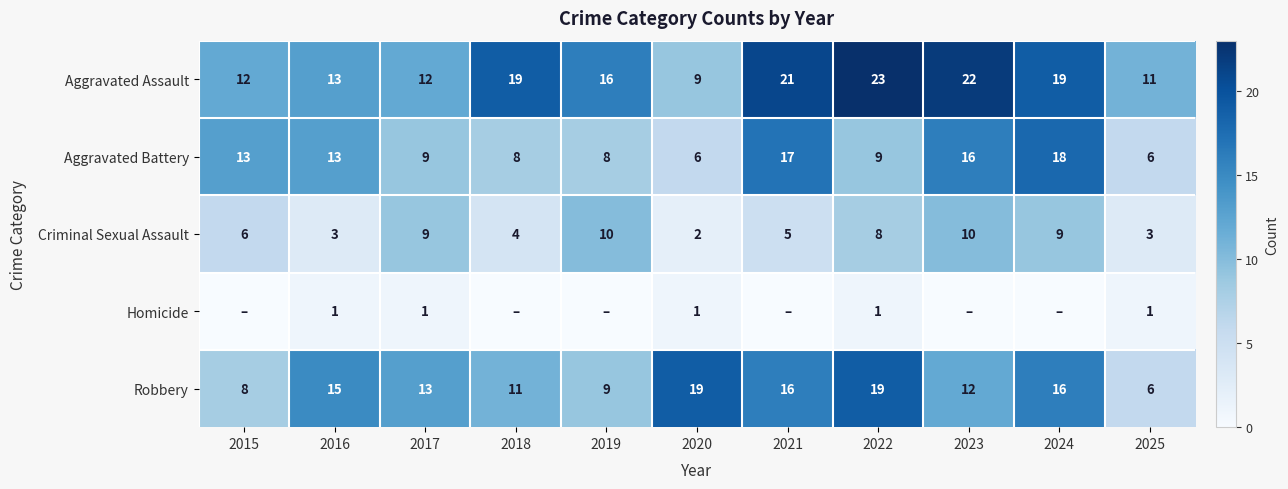

Which has a higher value, 2024 or 2025?

2024